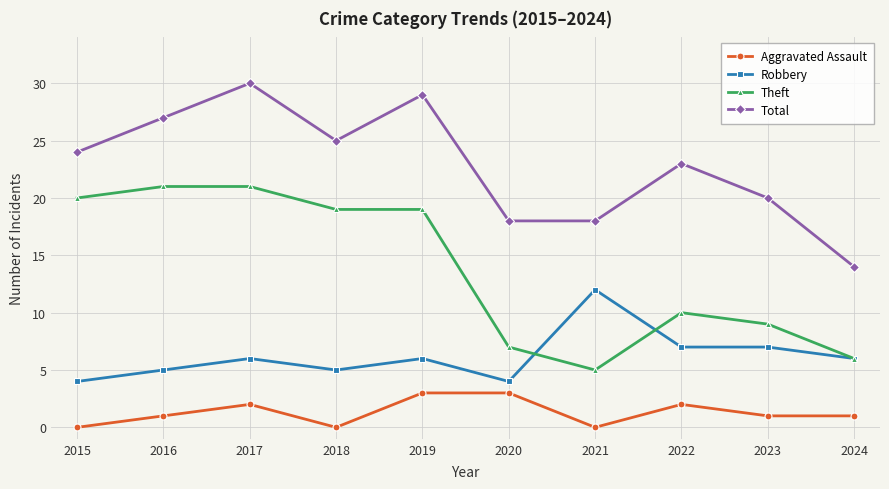

At 2019, list the series in order from largest to smallest.

Total, Theft, Robbery, Aggravated Assault